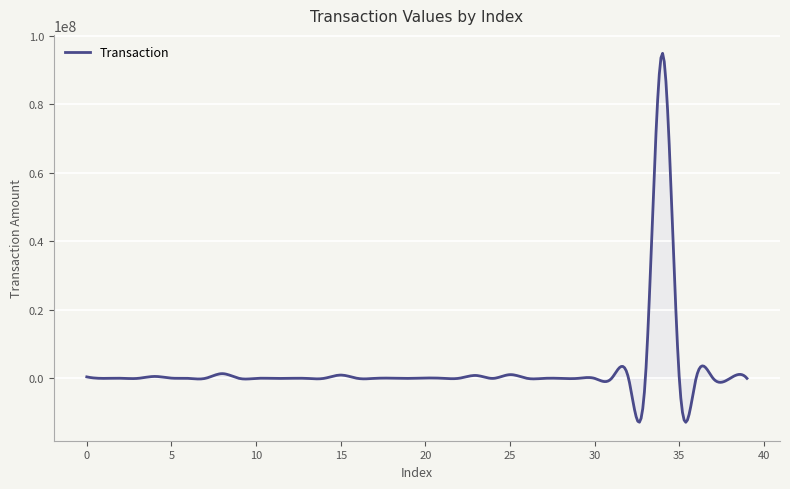

What is the minimum value shown in the chart?

-12800622.5